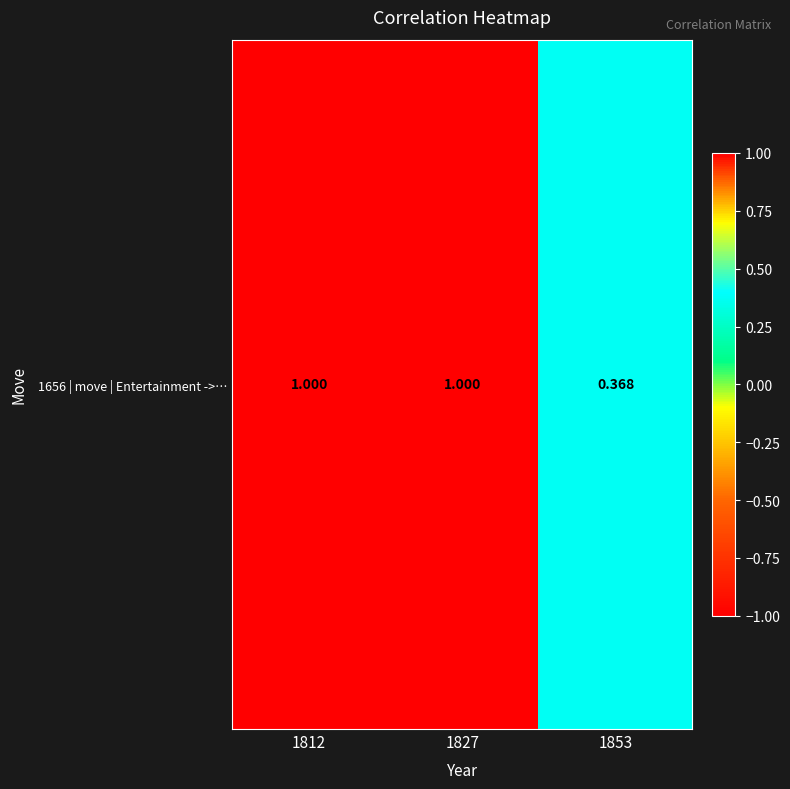

What is the change in value from 1827 to 1853?

-0.6